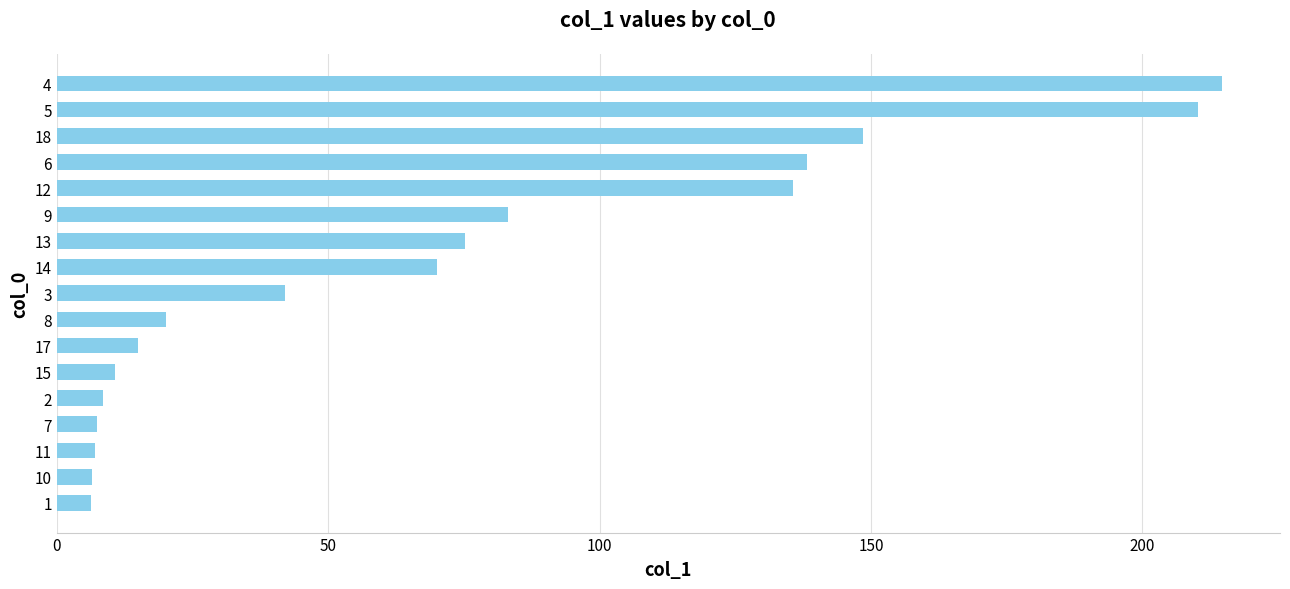

What is the change in value from 8 to 12?

+115.5